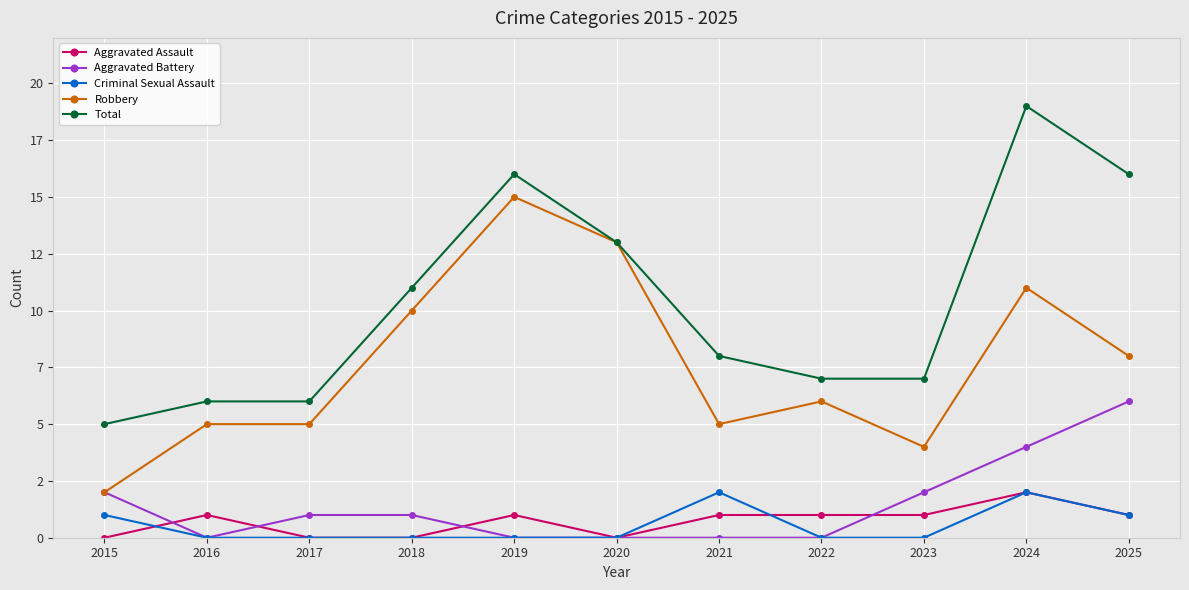

Does the chart have visible grid lines?

Yes